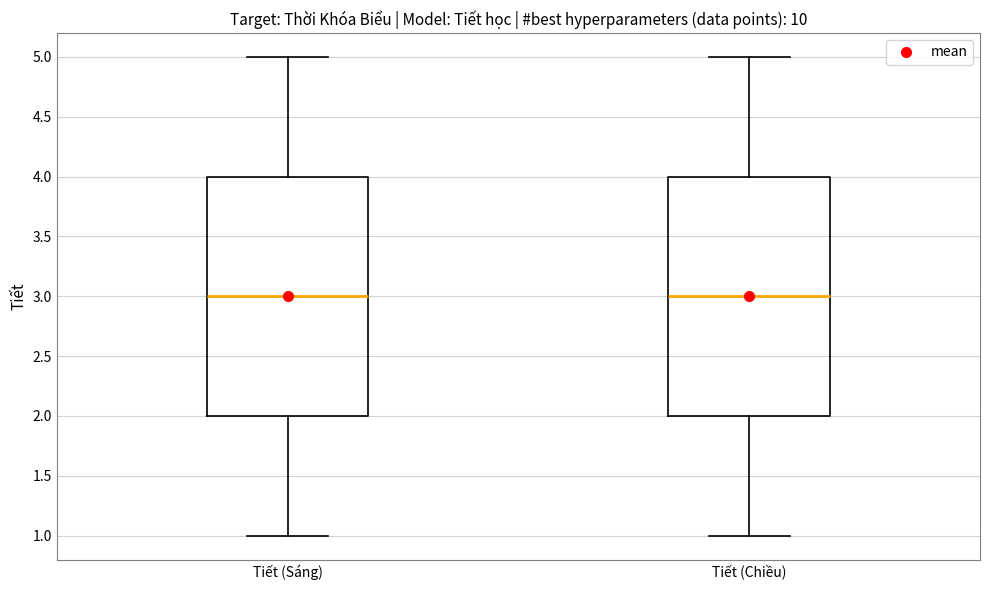

Reading left to right, transcribe this box plot: for each box, give where its median line is, the range the box spans, and where its two whiskers end, as read against the y-axis. The values are not printed on the chart, so give them approximately, as read against the axis.

Tiết (Sáng): median 3, box 2 to 4, whiskers 1 to 5
Tiết (Chiều): median 3, box 2 to 4, whiskers 1 to 5